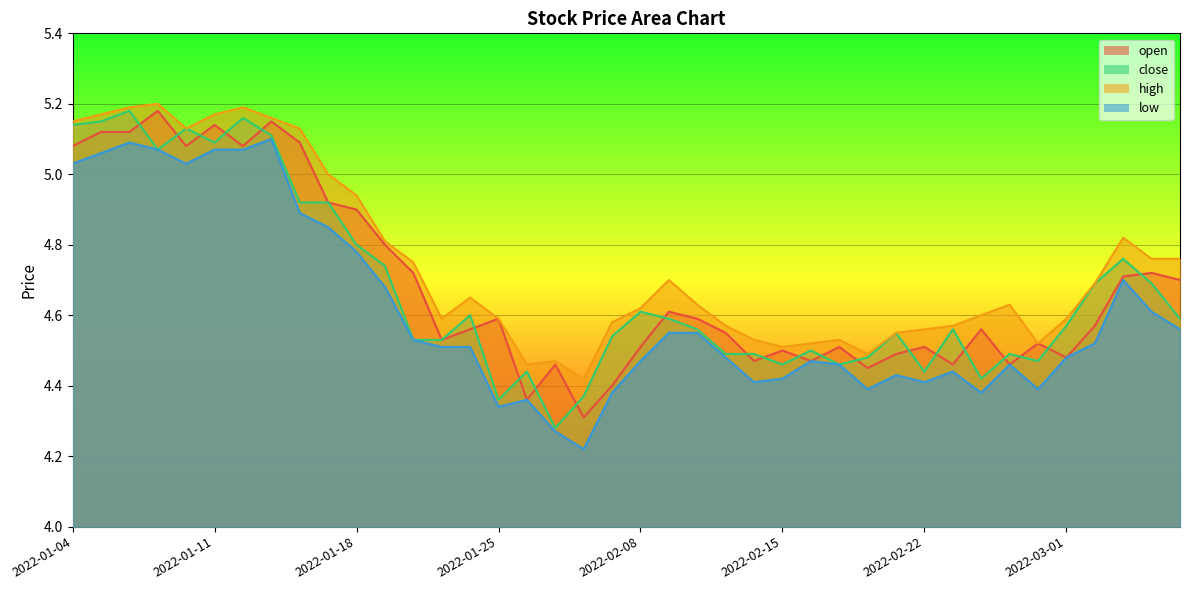

At 2022-01-07, list the series in order from largest to smallest.

high, open, close, low